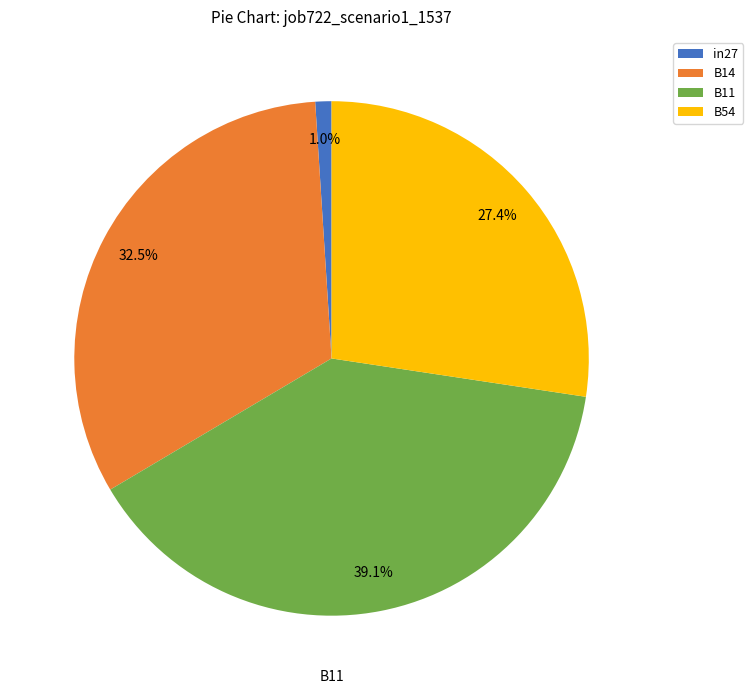

To the nearest percent, what percentage of the pie is B11?

39%